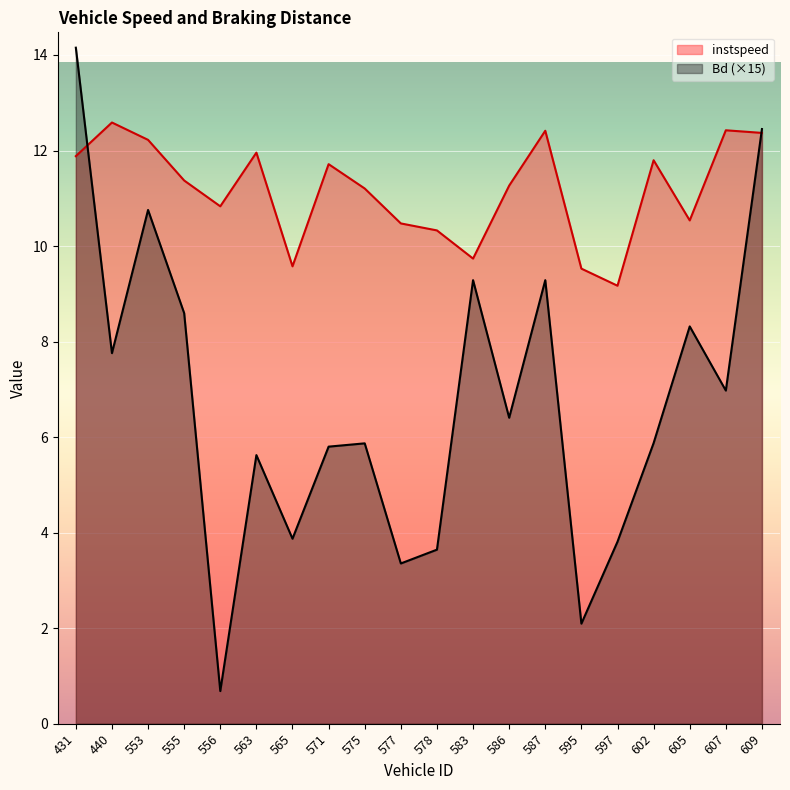

At which category does instspeed reach its first local peak?

440